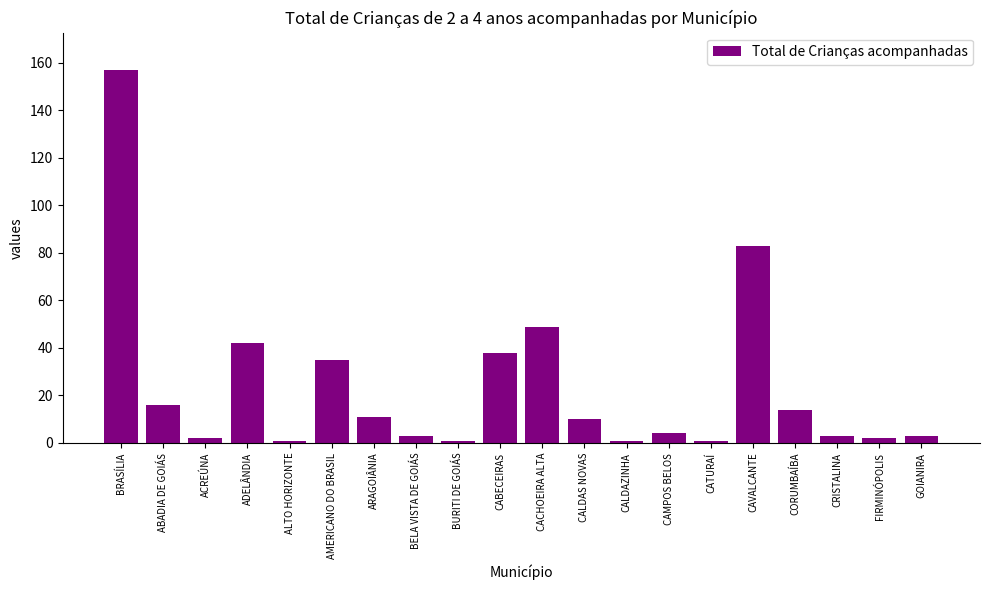

Reading left to right, transcribe all the data shown in this chart.

BRASÍLIA=157	ABADIA DE GOIÁS=16	ACREÚNA=2	ADELÂNDIA=42	ALTO HORIZONTE=1	AMERICANO DO BRASIL=35	ARAGOIÂNIA=11	BELA VISTA DE GOIÁS=3	BURITI DE GOIÁS=1	CABECEIRAS=38	CACHOEIRA ALTA=49	CALDAS NOVAS=10	CALDAZINHA=1	CAMPOS BELOS=4	CATURAÍ=1	CAVALCANTE=83	CORUMBAÍBA=14	CRISTALINA=3	FIRMINÓPOLIS=2	GOIANIRA=3